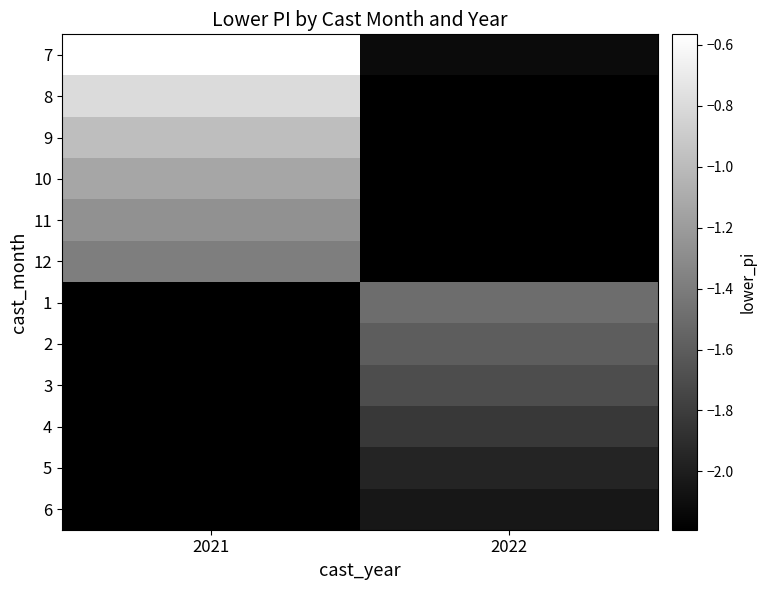

The value of 12 at 2021 is -1.4. True or false?

True